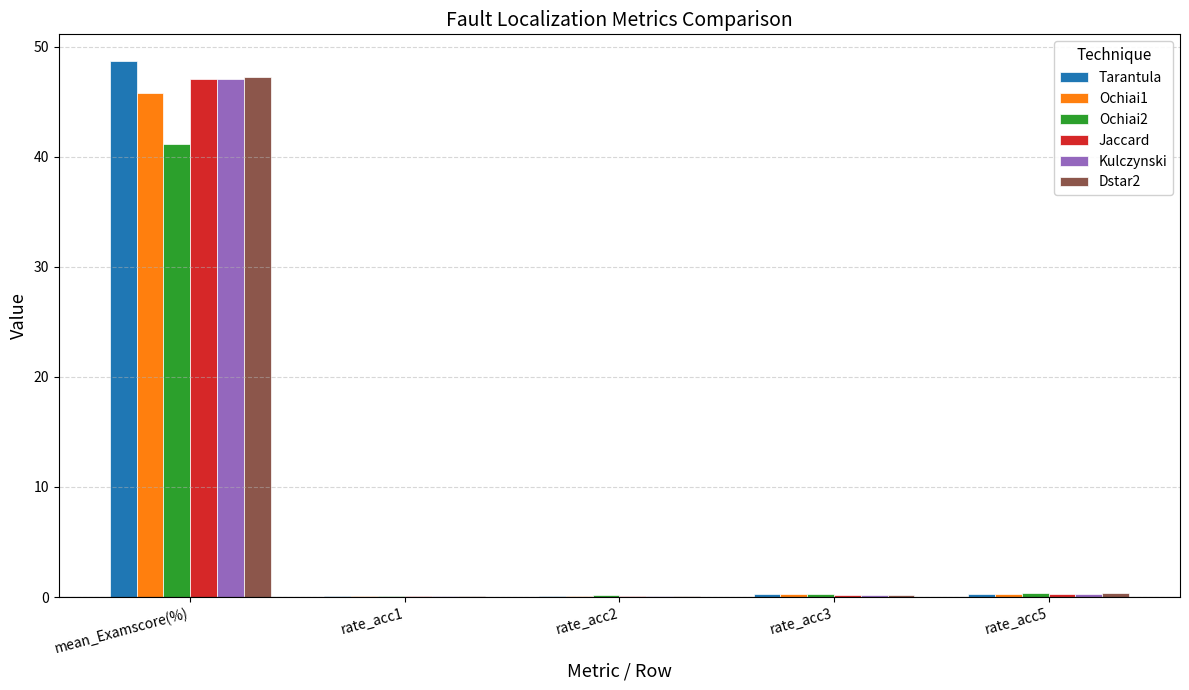

What is the sum of all Jaccard values?

47.8